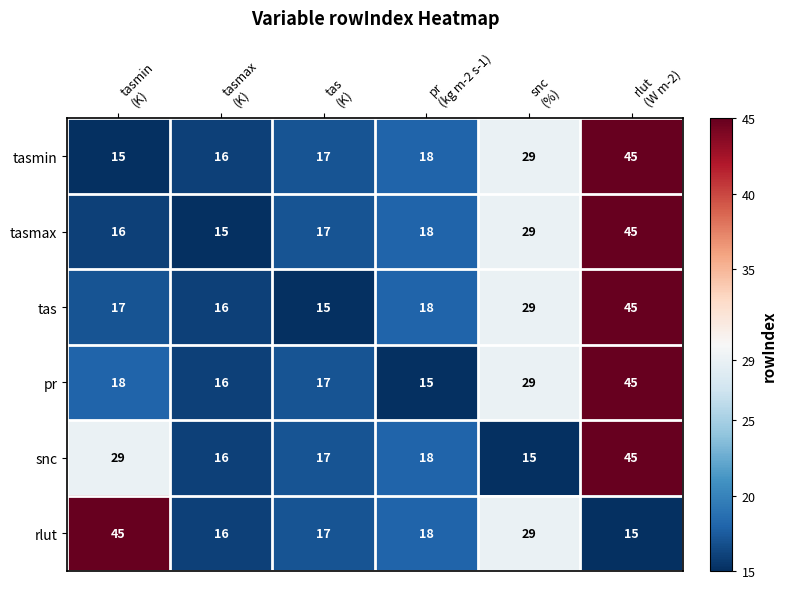

What is the sum of all snc values?

140